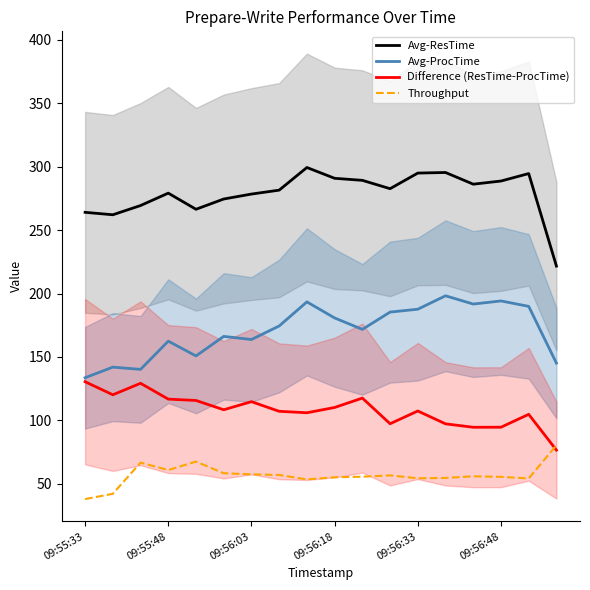

True or false: Avg-ProcTime and Avg-ResTime cross at least once.

False